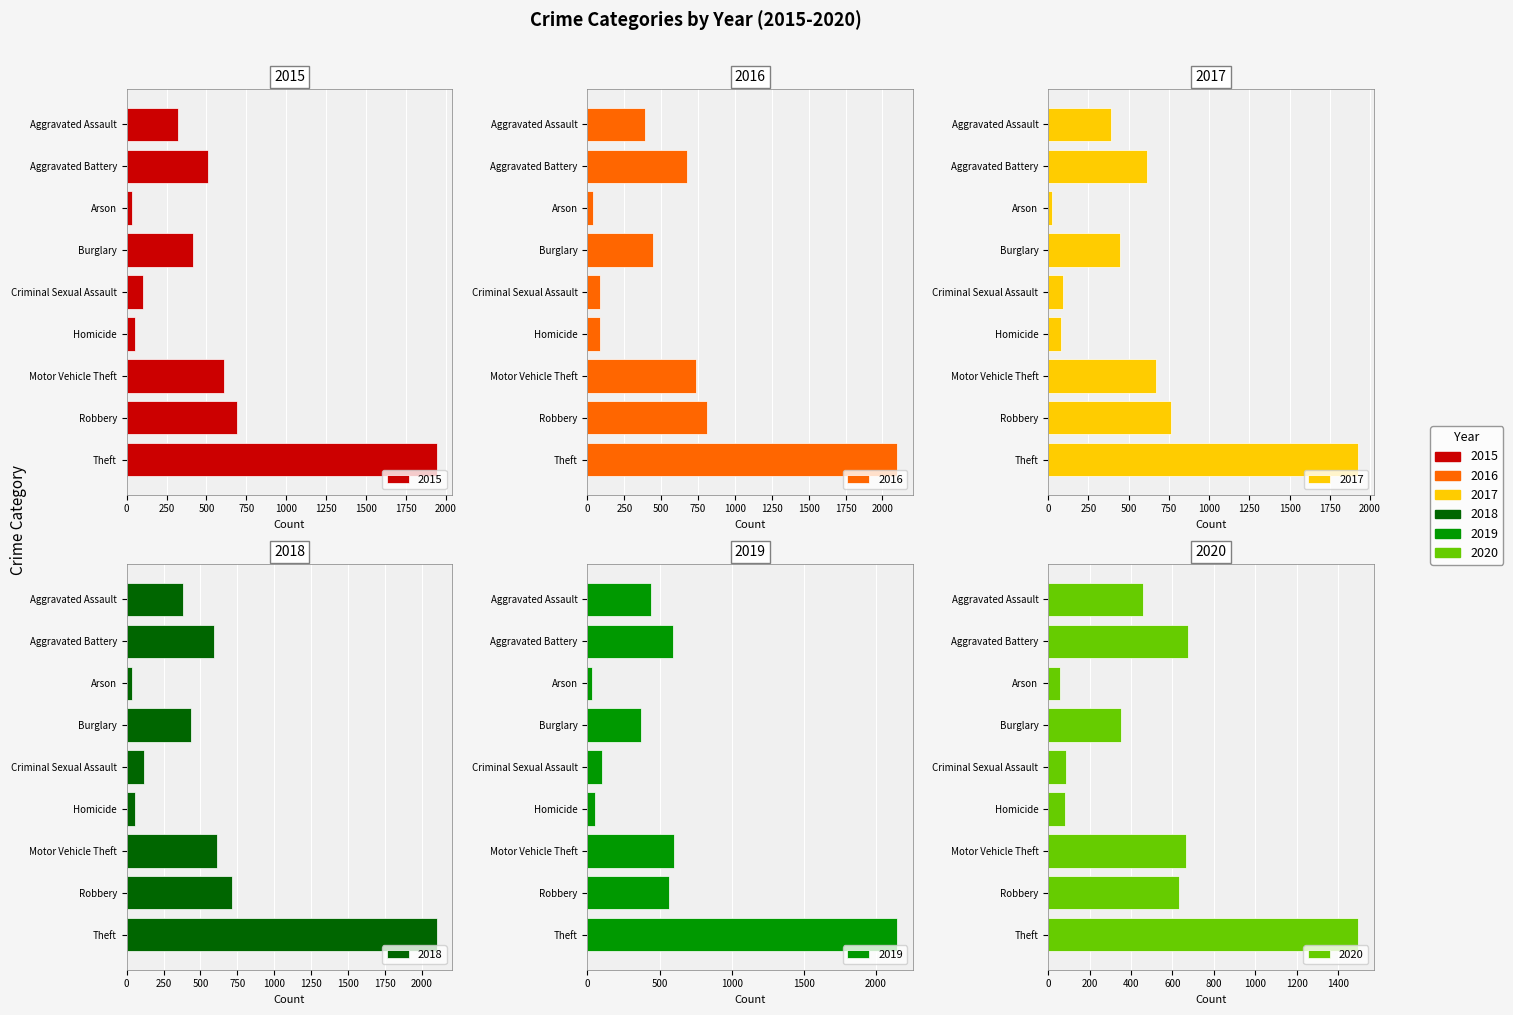

Is it true that 2015 equals 169 at Motor Vehicle Theft?

False